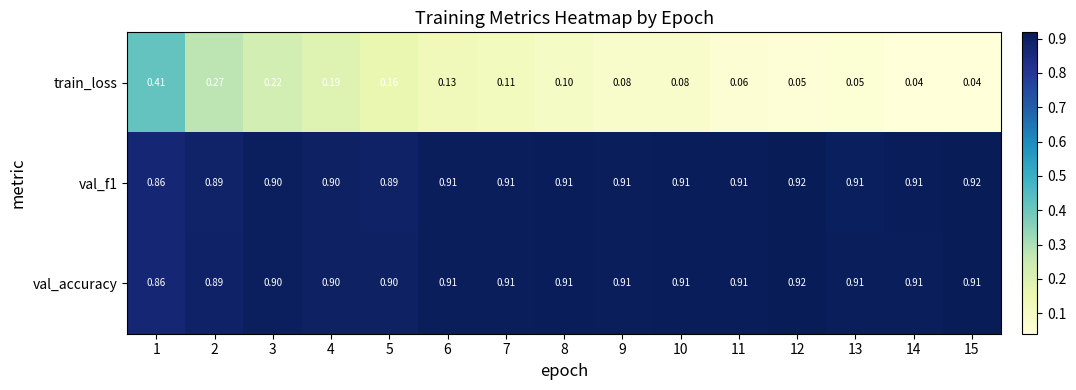

At how many categories does at least one series exceed 0?

15